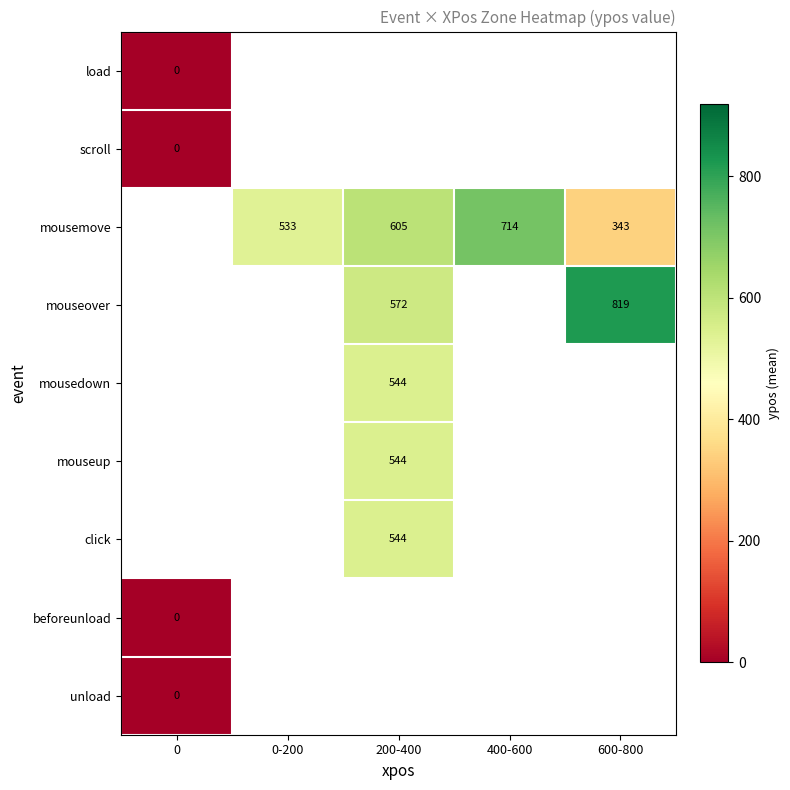

The click series shows 966 at 200-400. True or false?

False